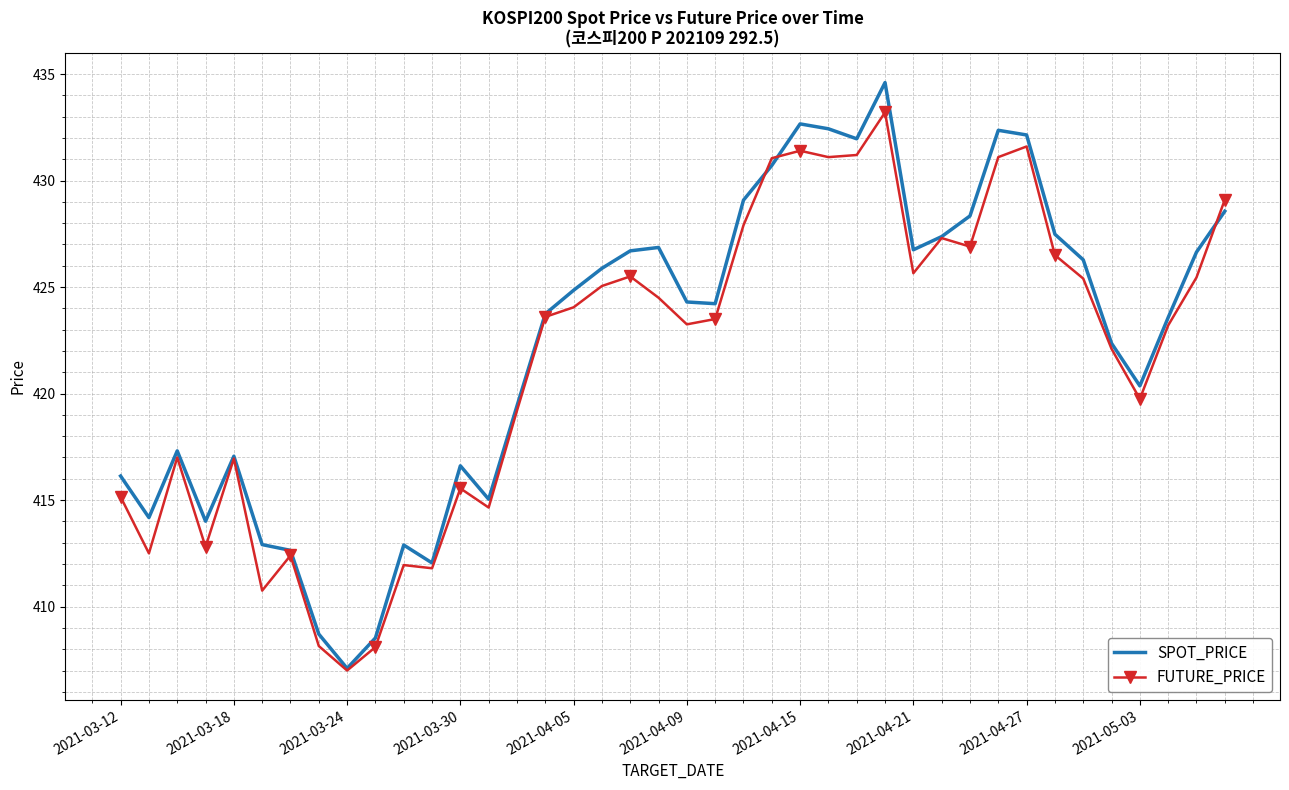

Which series has the widest spread of values?

SPOT_PRICE